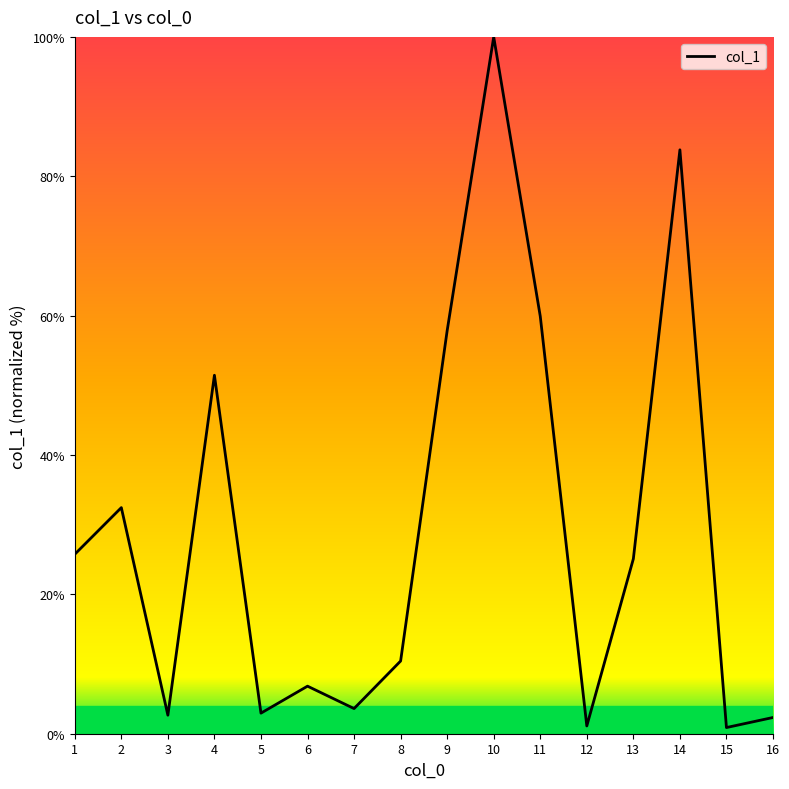

What is the change in value from 6 to 12?

-5.7